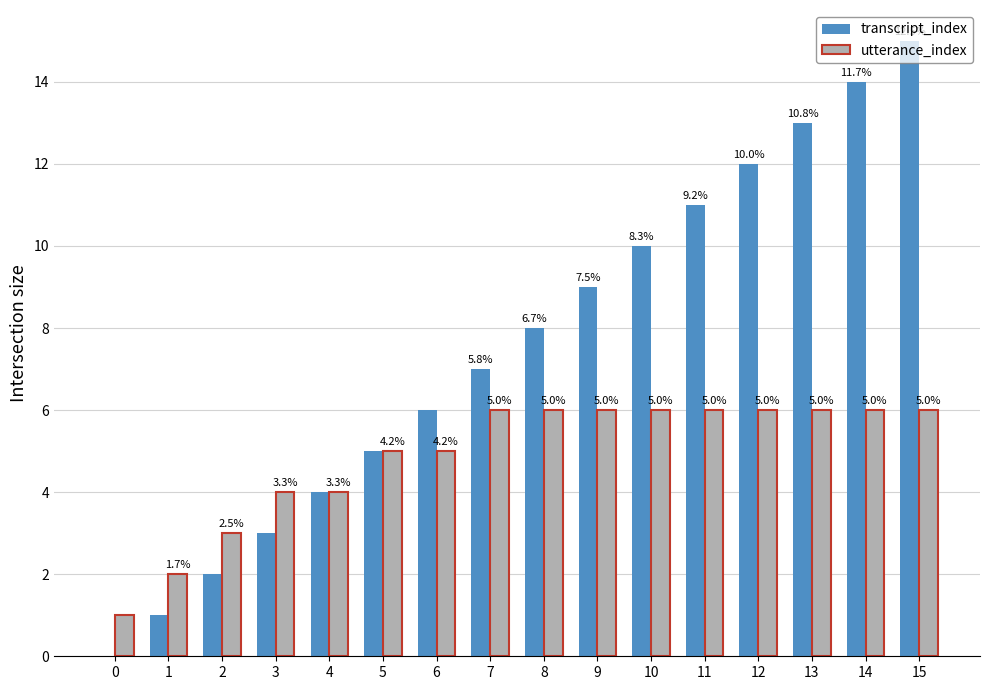

Are the bars grouped side by side (vs. stacked)?

Yes